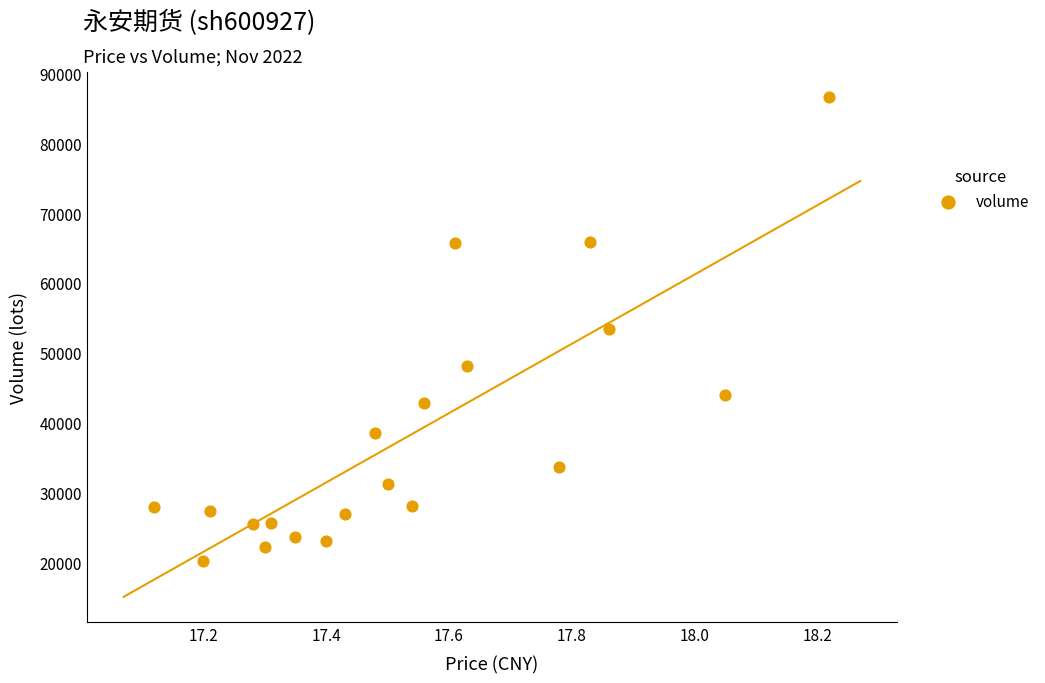

What is the range of Y values (max minus min)?

66532